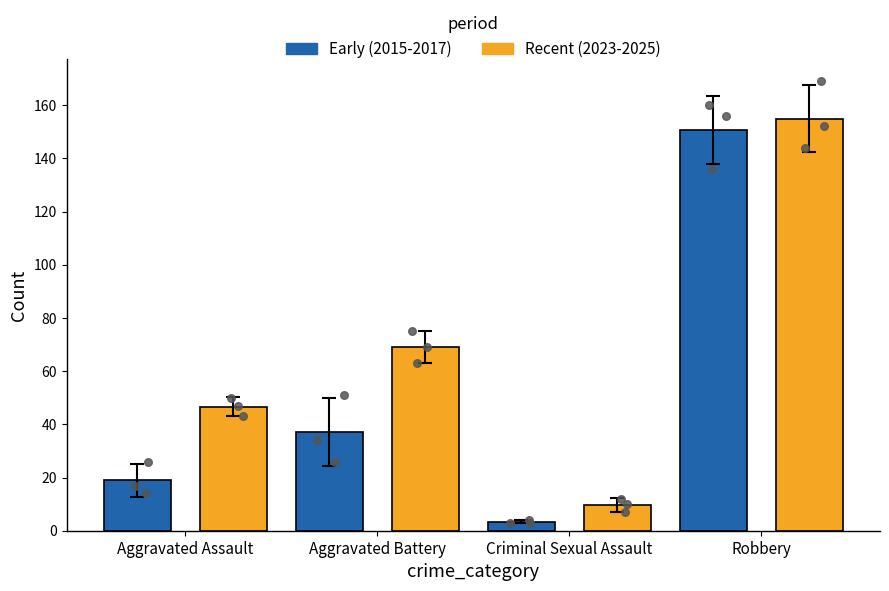

Which series contains the highest Y value?

Recent (2023-2025)